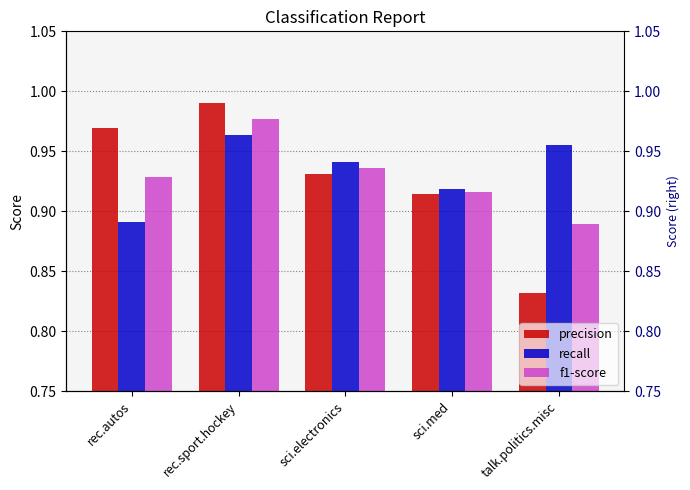

What are all the series names shown in the legend?

precision, recall, f1-score